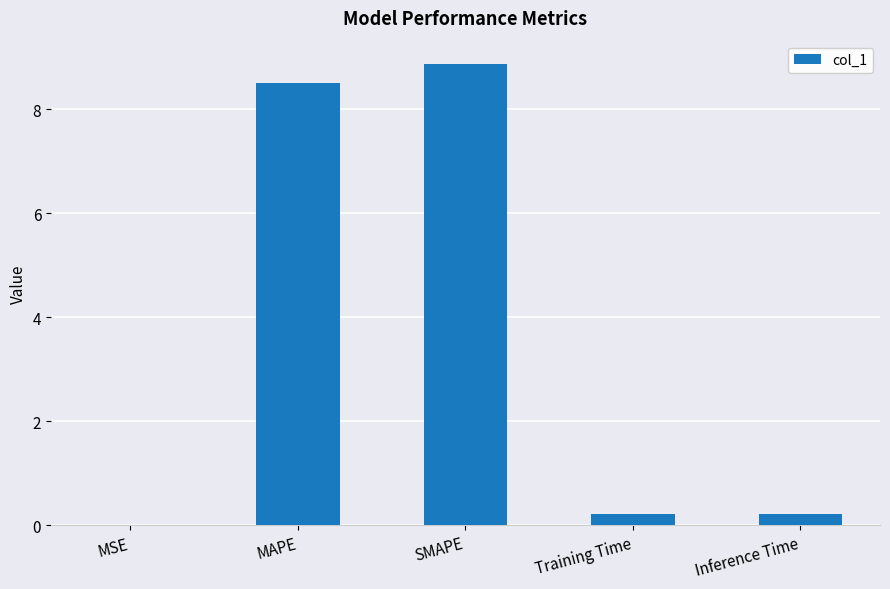

Between MAPE and Inference Time, which is larger?

MAPE